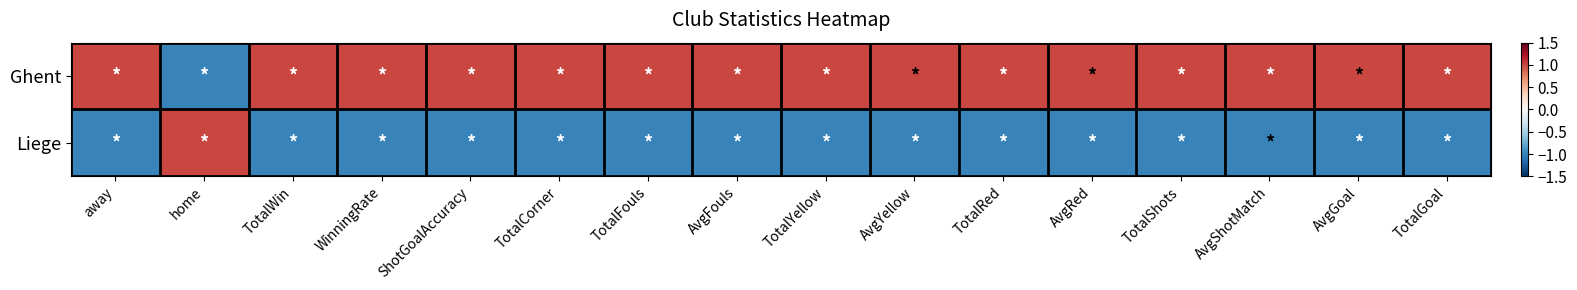

Reading left to right, extract all data points from this chart.

Ghent: away=1.0	home=-1.0	TotalWin=1.0	WinningRate=1.0	ShotGoalAccuracy=1.0	TotalCorner=1.0	TotalFouls=1.0	AvgFouls=1.0	TotalYellow=1.0	AvgYellow=1.0	TotalRed=1.0	AvgRed=1.0	TotalShots=1.0	AvgShotMatch=1.0	AvgGoal=1.0	TotalGoal=1.0
Liege: away=-1.0	home=1.0	TotalWin=-1.0	WinningRate=-1.0	ShotGoalAccuracy=-1.0	TotalCorner=-1.0	TotalFouls=-1.0	AvgFouls=-1.0	TotalYellow=-1.0	AvgYellow=-1.0	TotalRed=-1.0	AvgRed=-1.0	TotalShots=-1.0	AvgShotMatch=-1.0	AvgGoal=-1.0	TotalGoal=-1.0